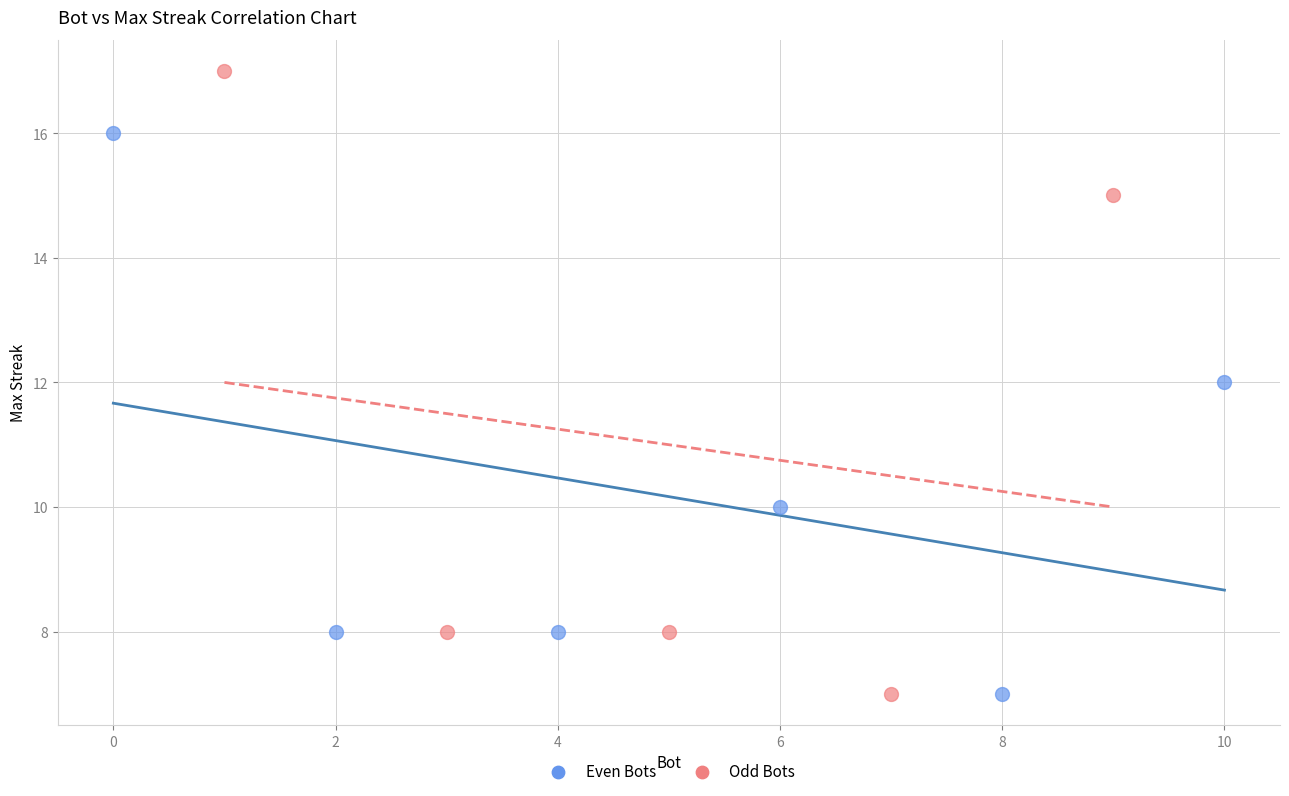

Which series reaches the maximum Y coordinate?

Odd Bots